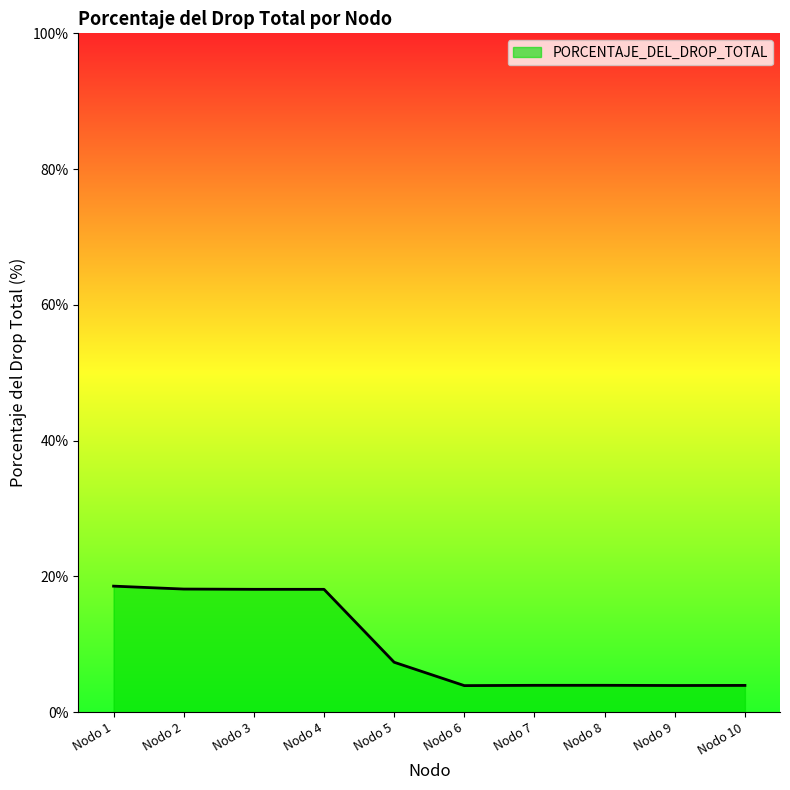

What is the change in value from Nodo 2 to Nodo 6?

-14.2